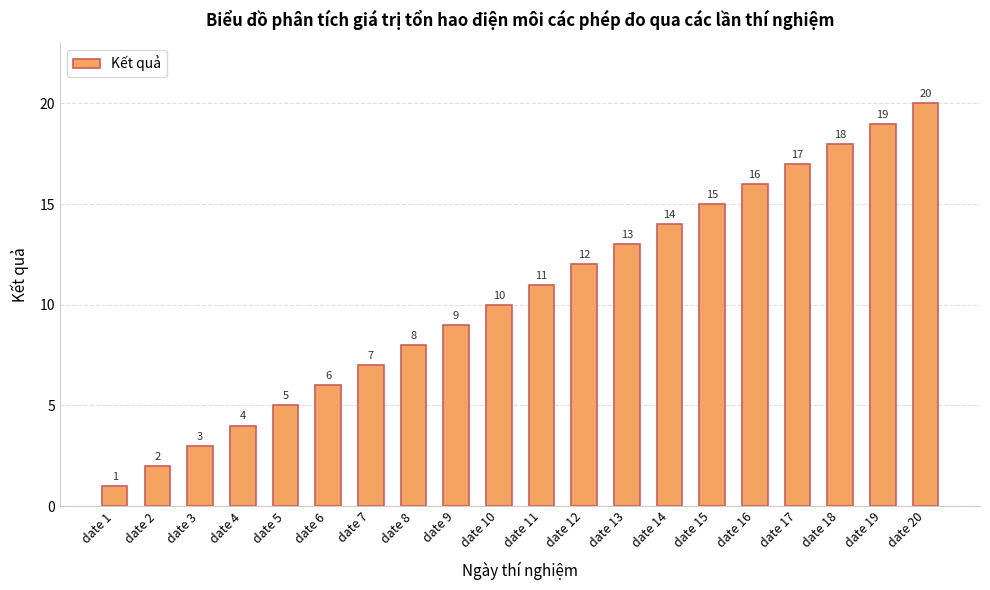

Count the number of data series in this chart.

1